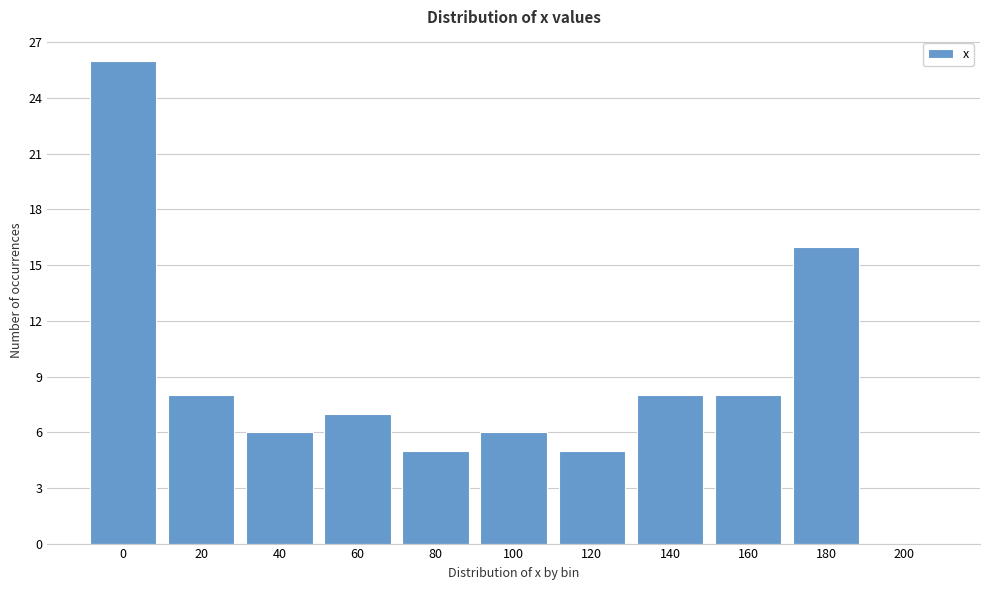

Reading left to right, what are all the values shown in this chart?

0=26	20=8	40=6	60=7	80=5	100=6	120=5	140=8	160=8	180=16	200=0